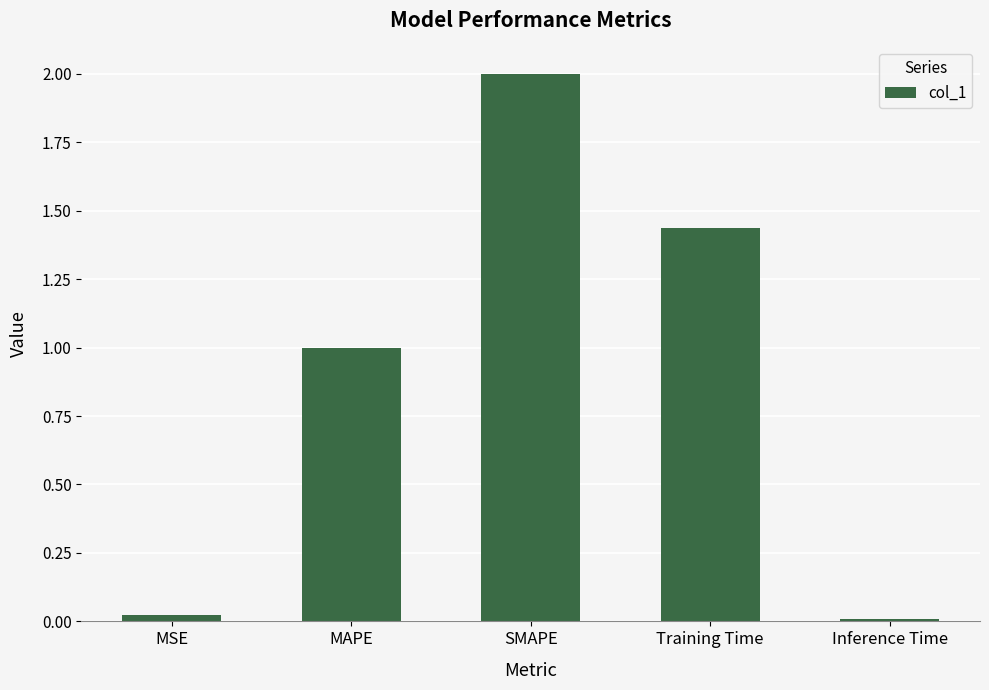

Where does the data first go above 1?

MAPE